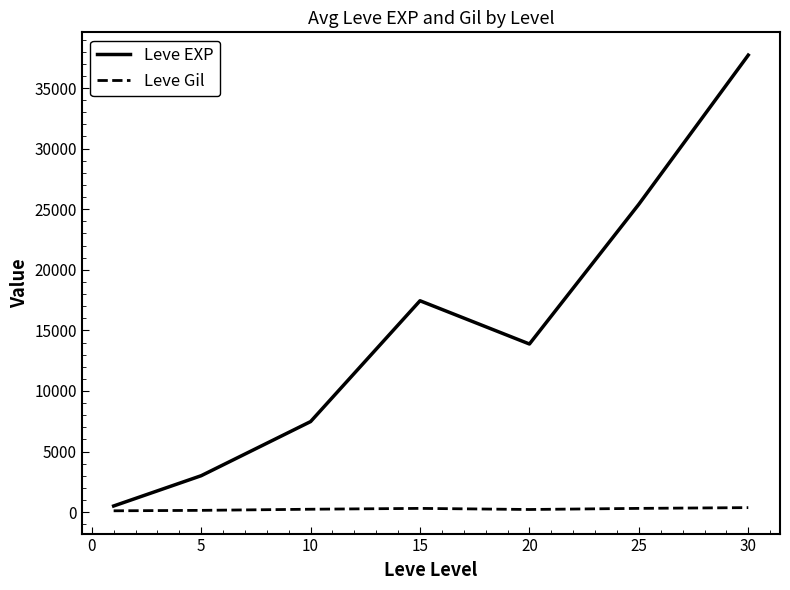

What is the maximum value shown in the chart?

37715.0